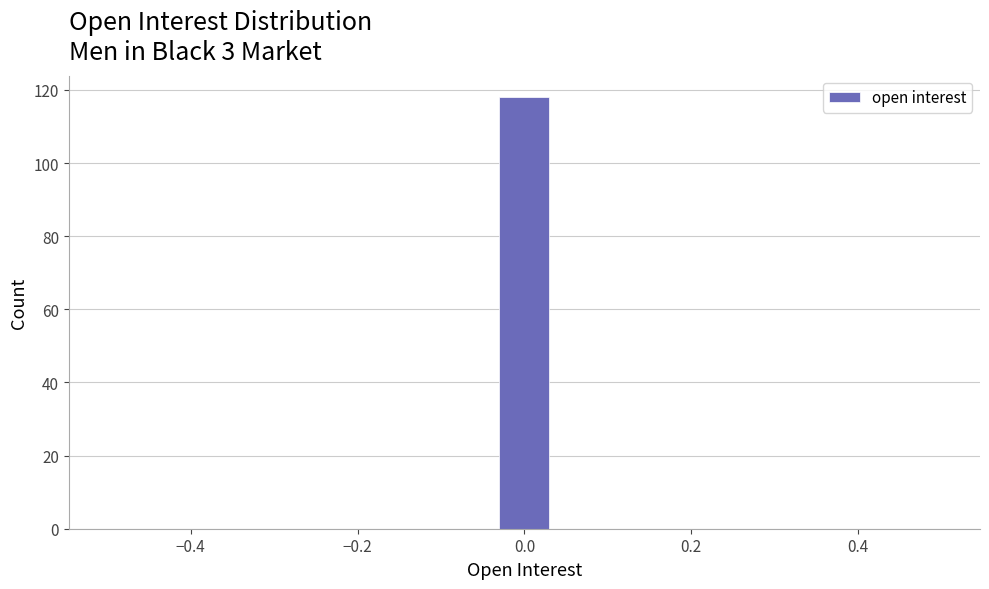

Read against the x-axis, roughly where is the centre of the tallest bar?

0.00